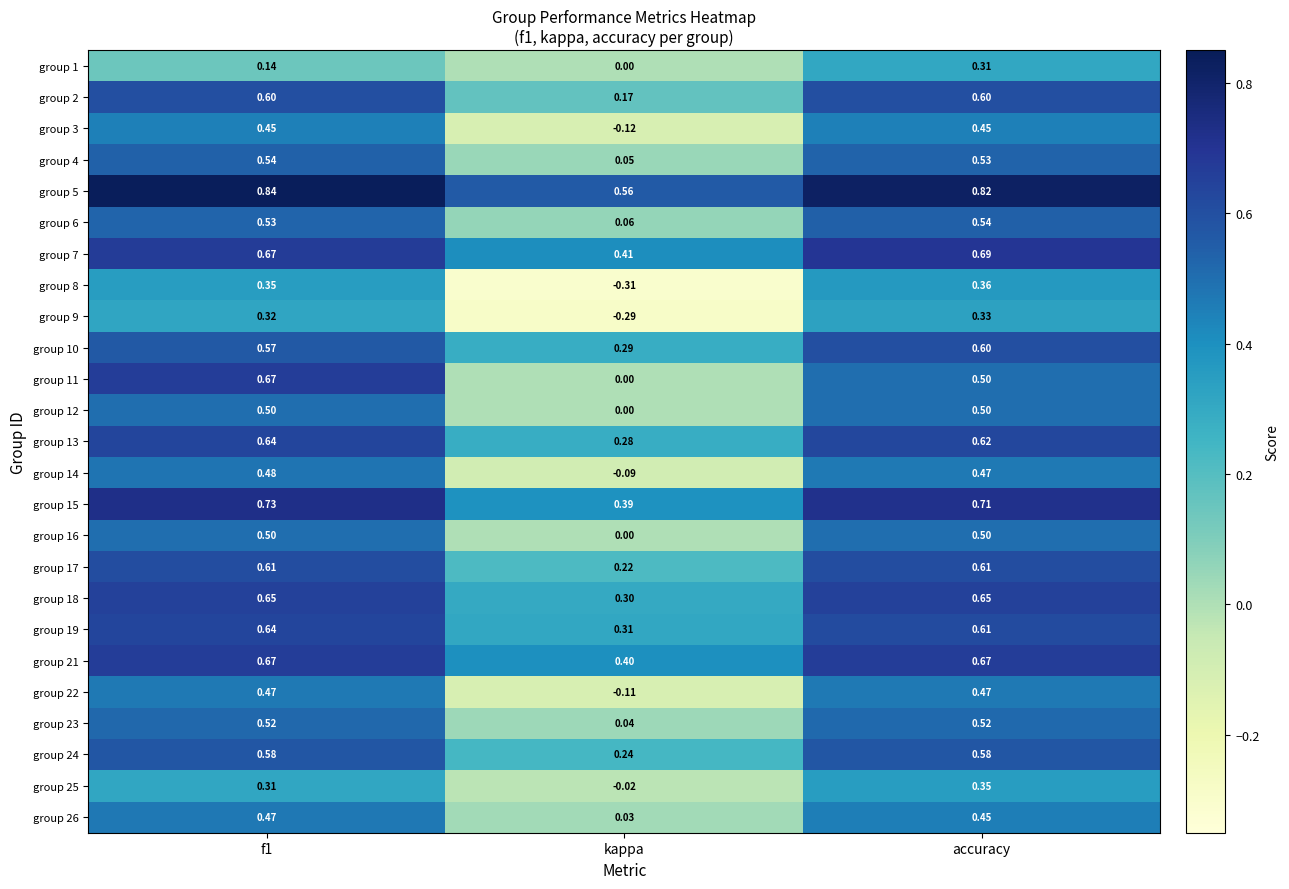

Where is group 17 nearest to the value 0?

kappa